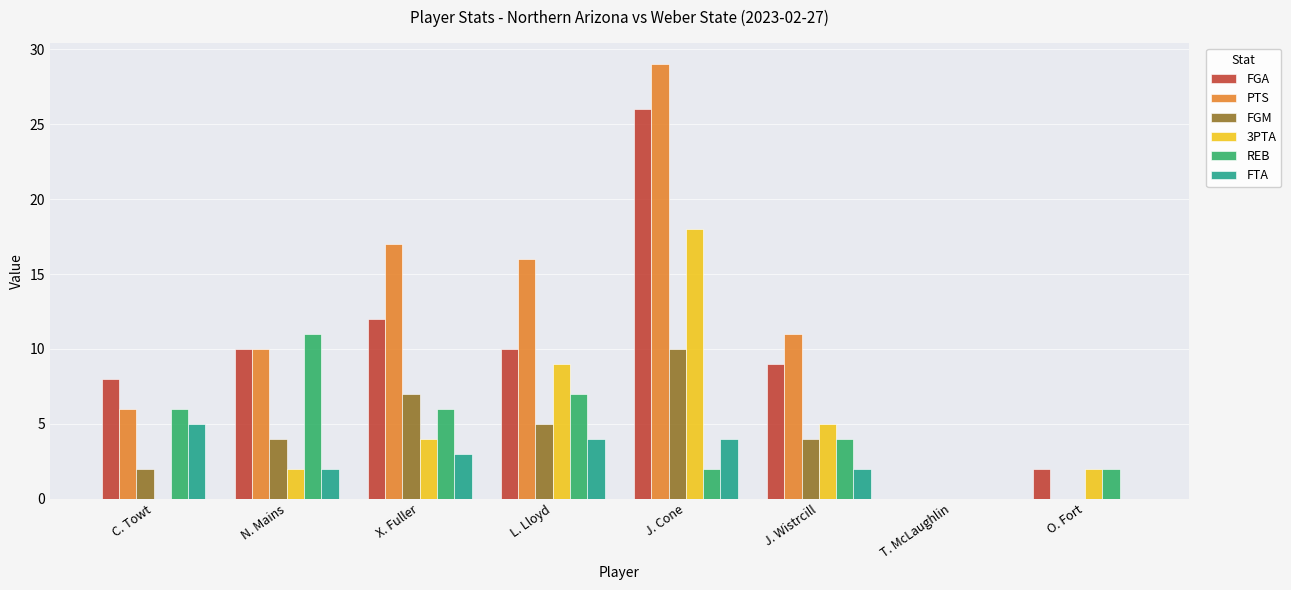

What is the total value across all series at O. Fort?

6